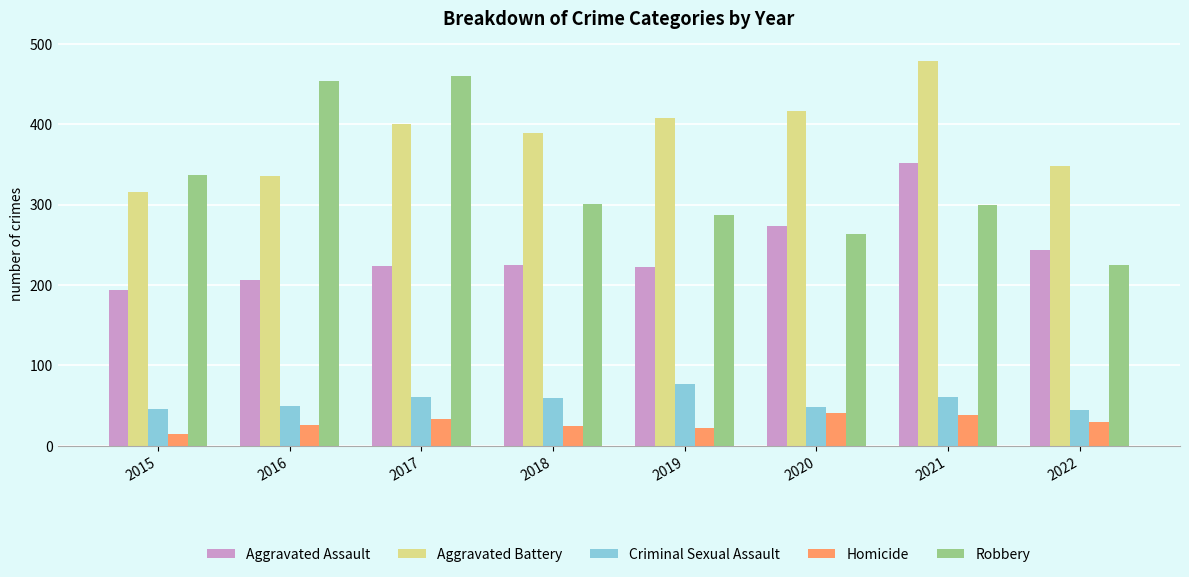

Where does the Criminal Sexual Assault series first go above 60?

2017